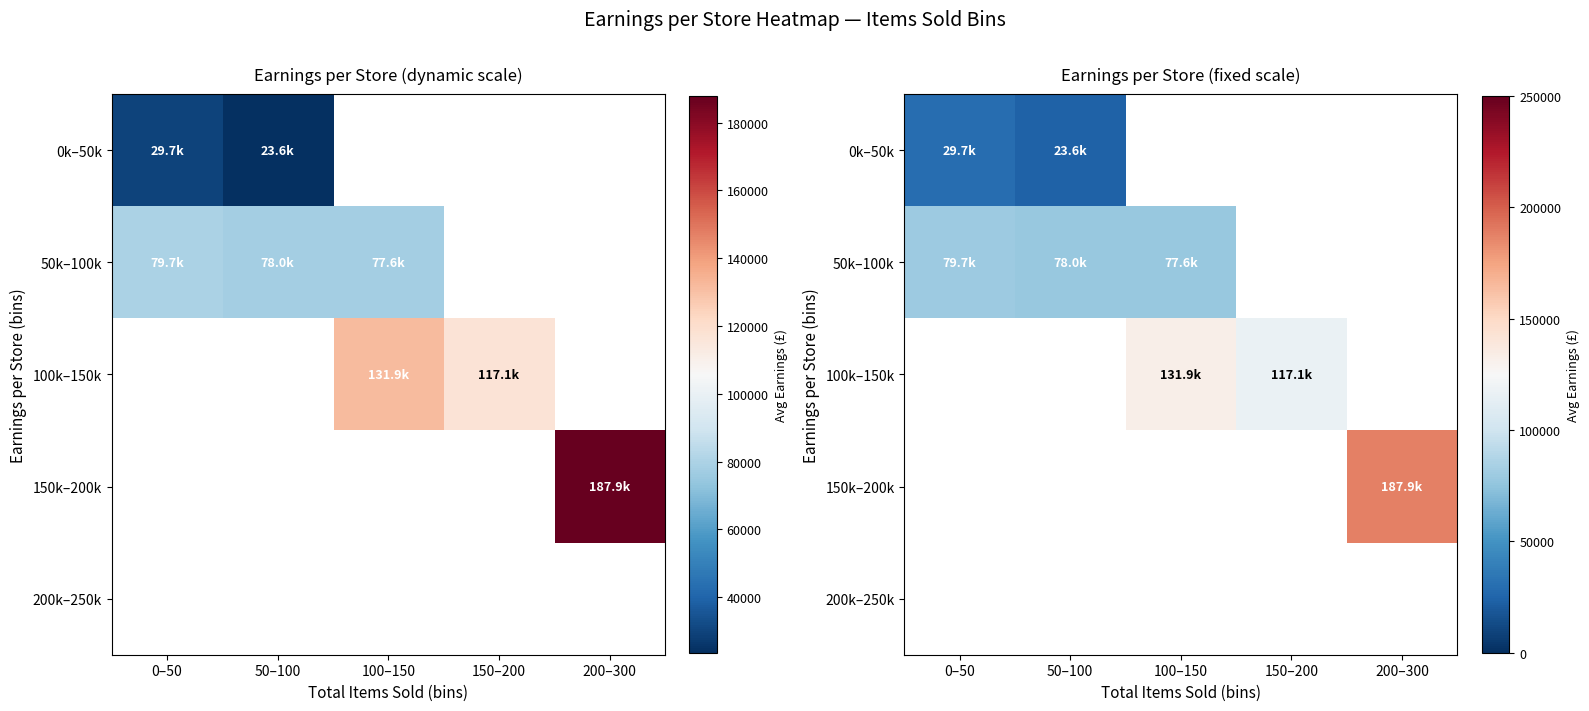

How many series are shown in this chart?

5